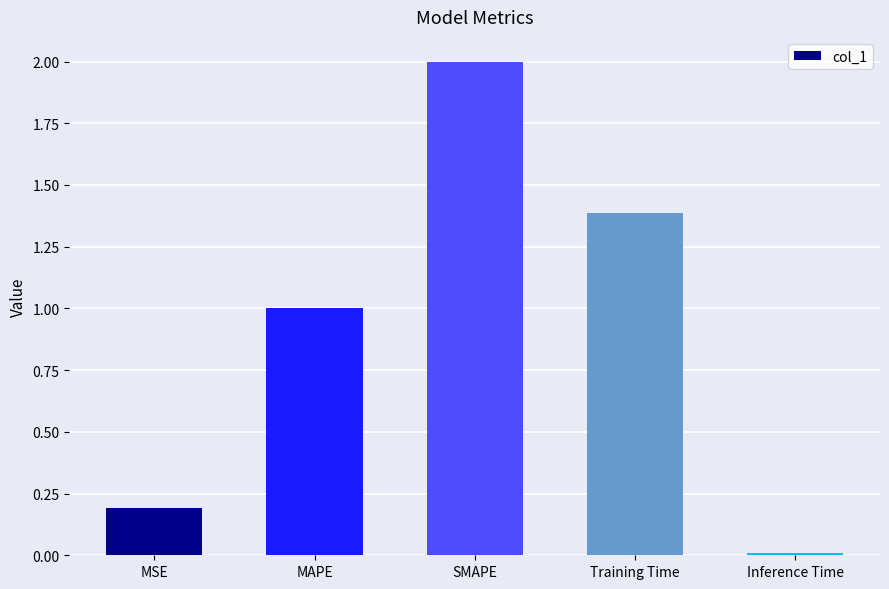

What is the label of the 5th bar from the left?

Inference Time